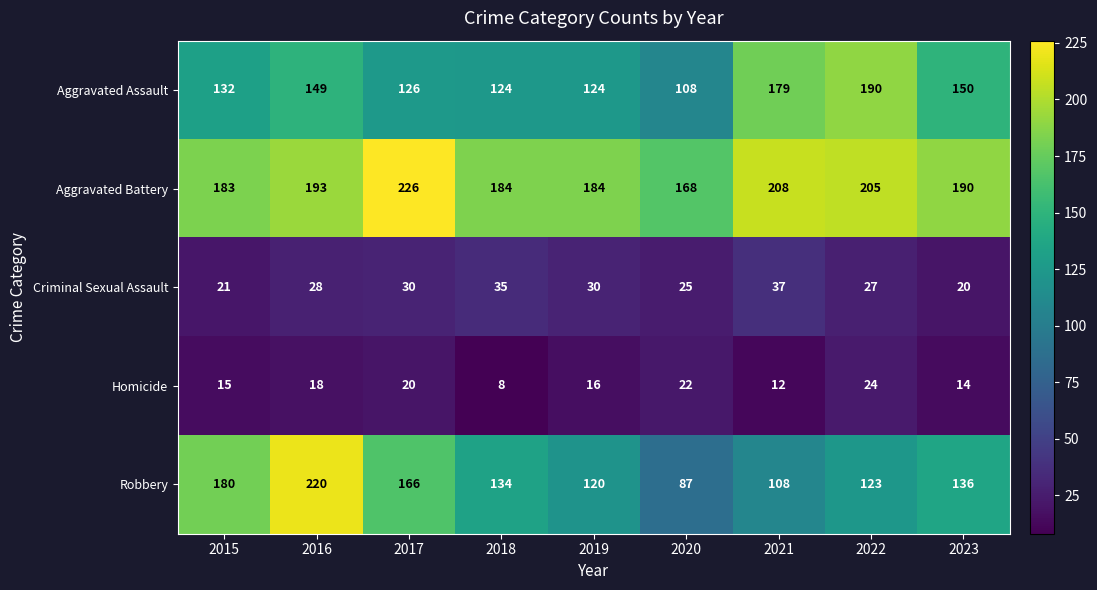

At 2022, list the series in order from smallest to largest.

Homicide, Criminal Sexual Assault, Robbery, Aggravated Assault, Aggravated Battery